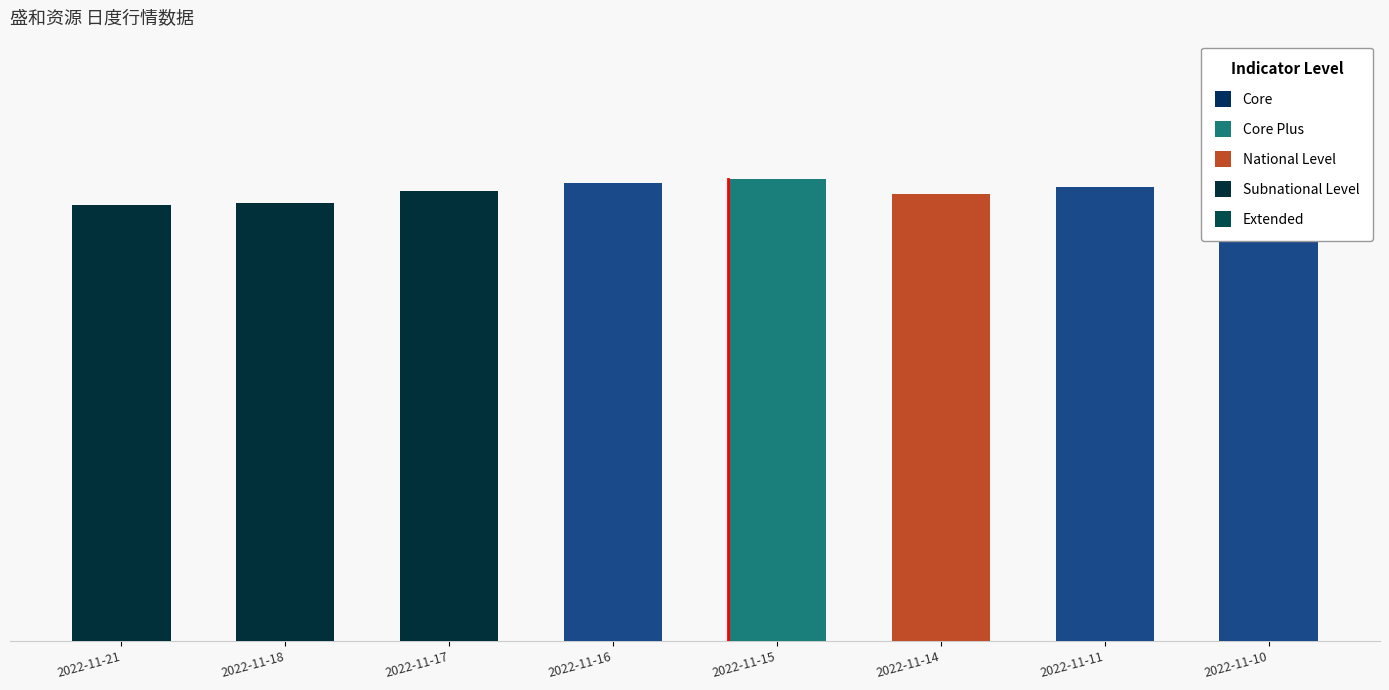

Rank the categories by value from lowest to highest.

2022-11-21, 2022-11-18, 2022-11-14, 2022-11-10, 2022-11-17, 2022-11-11, 2022-11-16, 2022-11-15